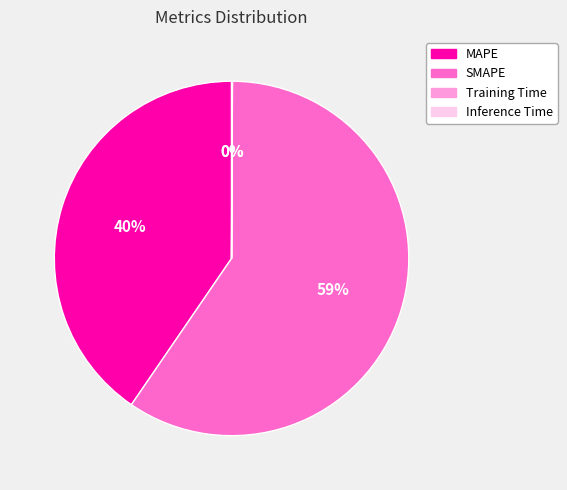

To the nearest percent, what percentage of the pie is MAPE?

40%